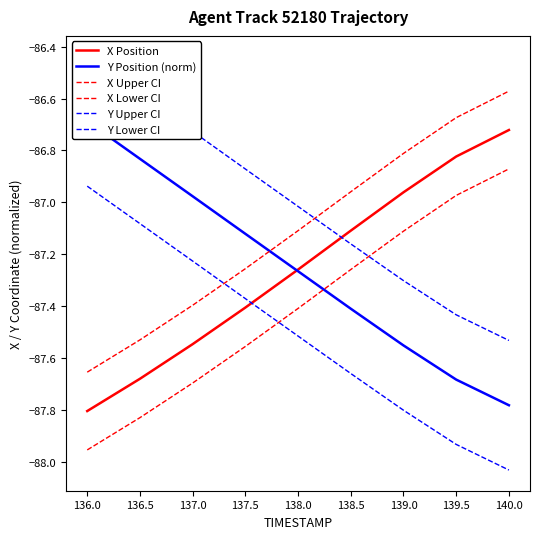

What is the label of the 4th point from the right?

138.5